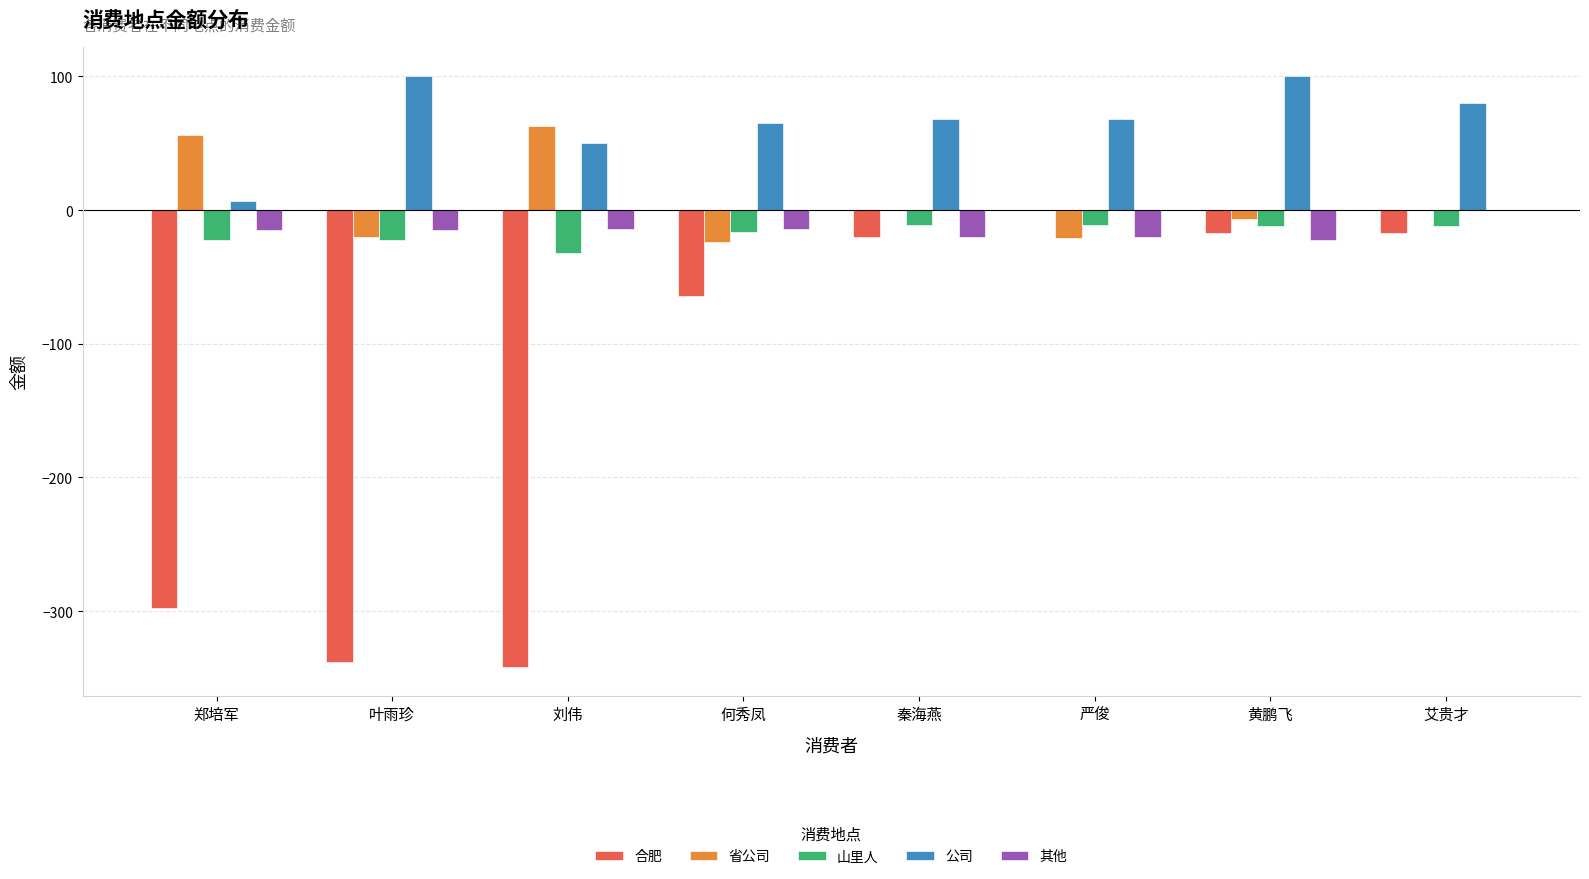

What is the sum of all 公司 values?

538.0